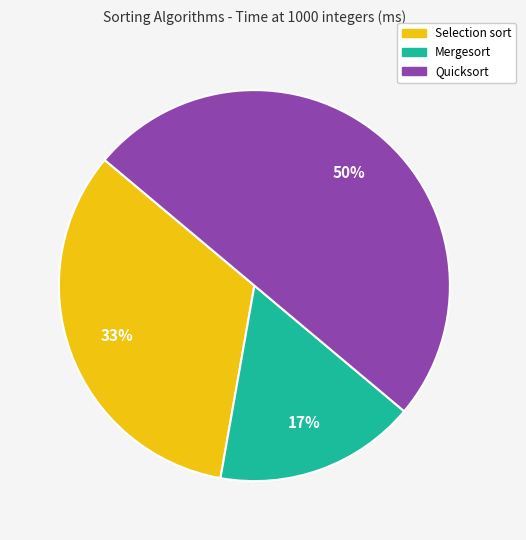

To the nearest percent, what is the difference between the largest and smallest slice percentages?

33%